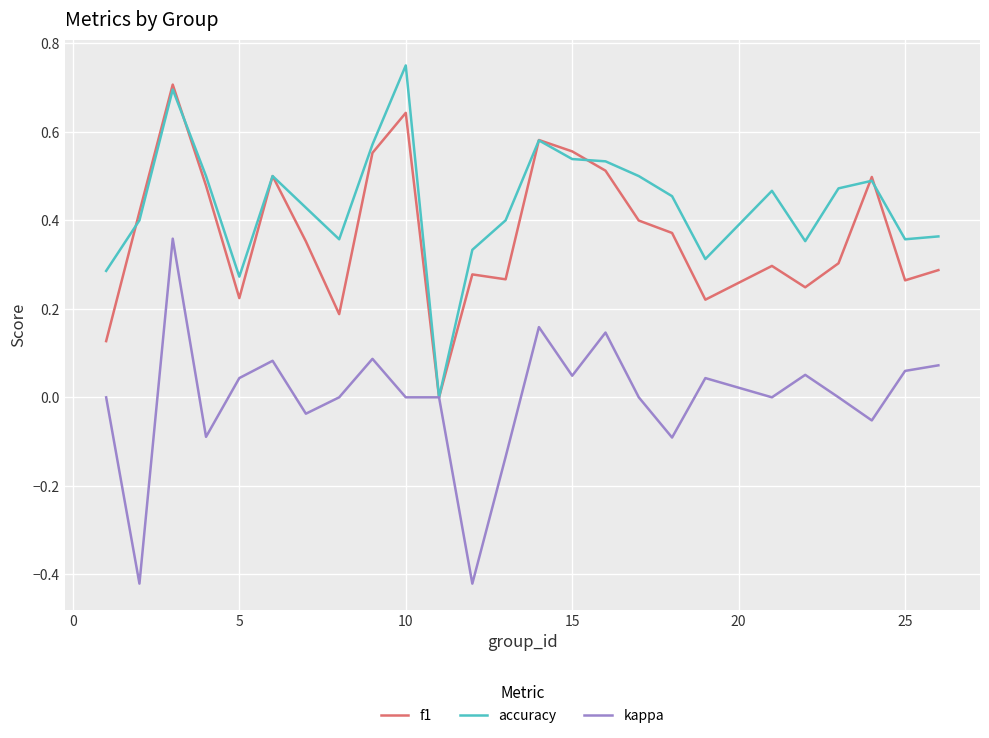

Which series has the largest total across all categories?

accuracy